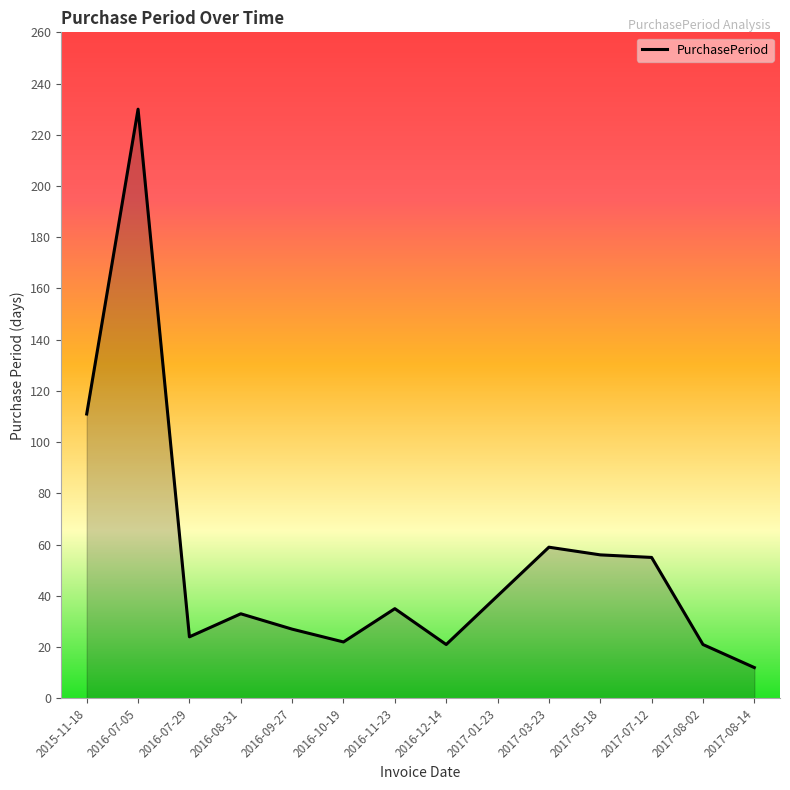

What is the greatest value displayed?

230